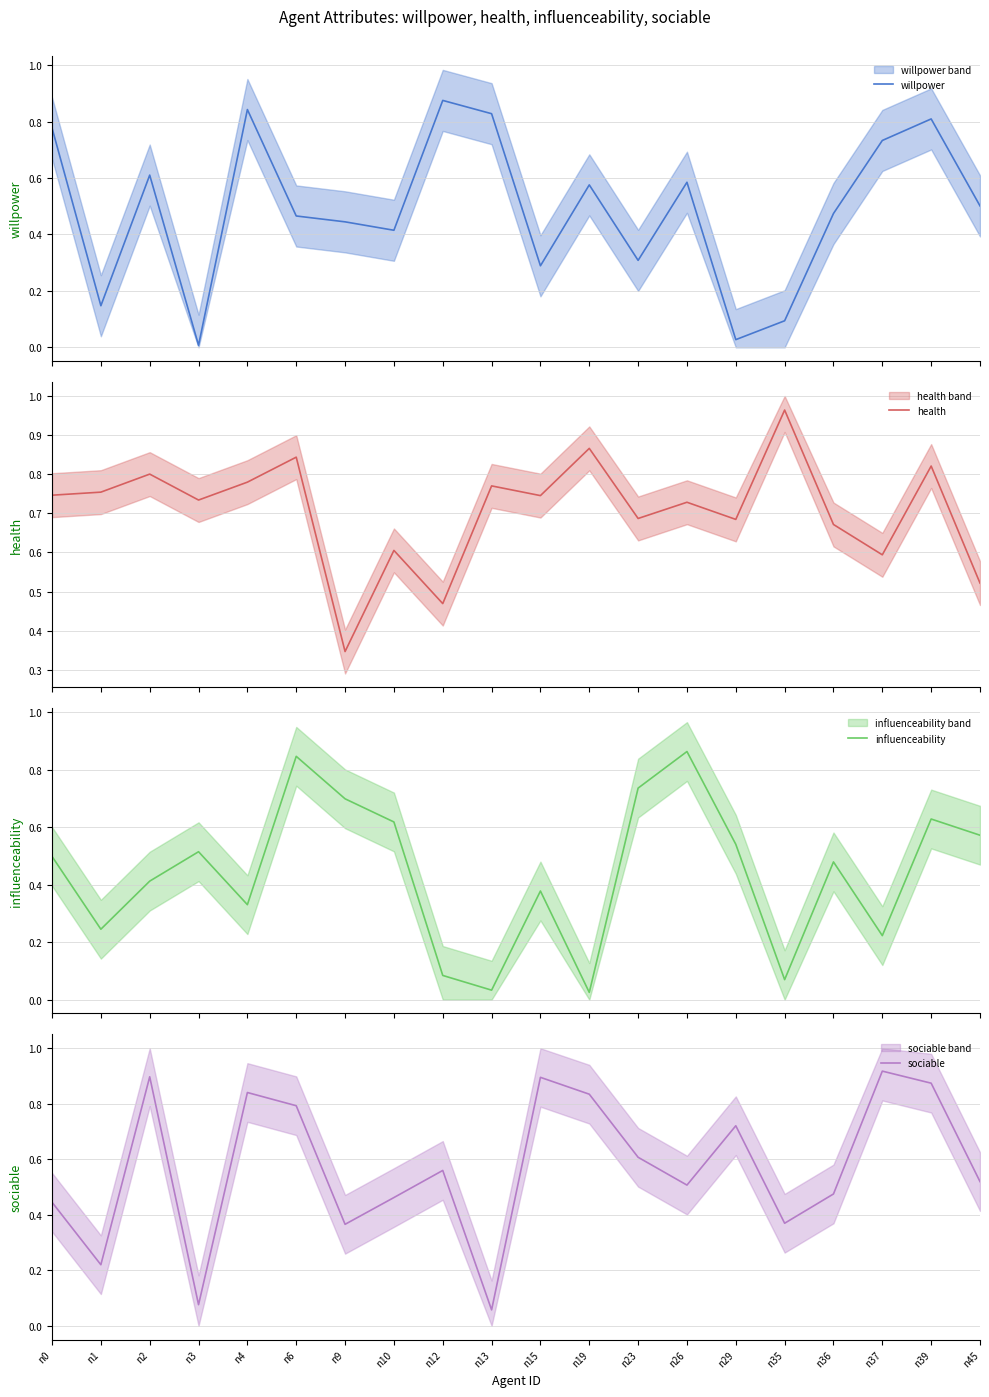

Where is health nearest to the value 0?

n9